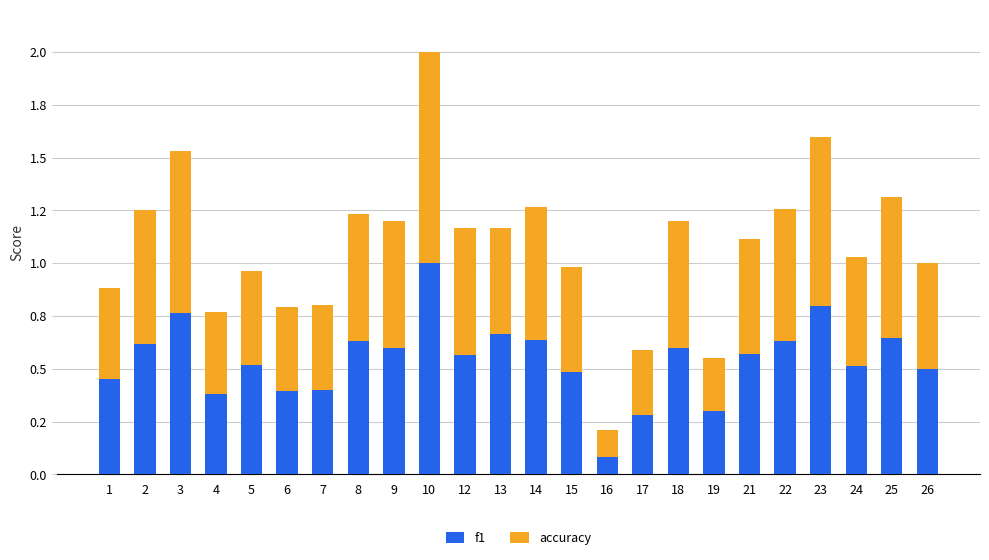

Which series has the largest range (max minus min)?

f1